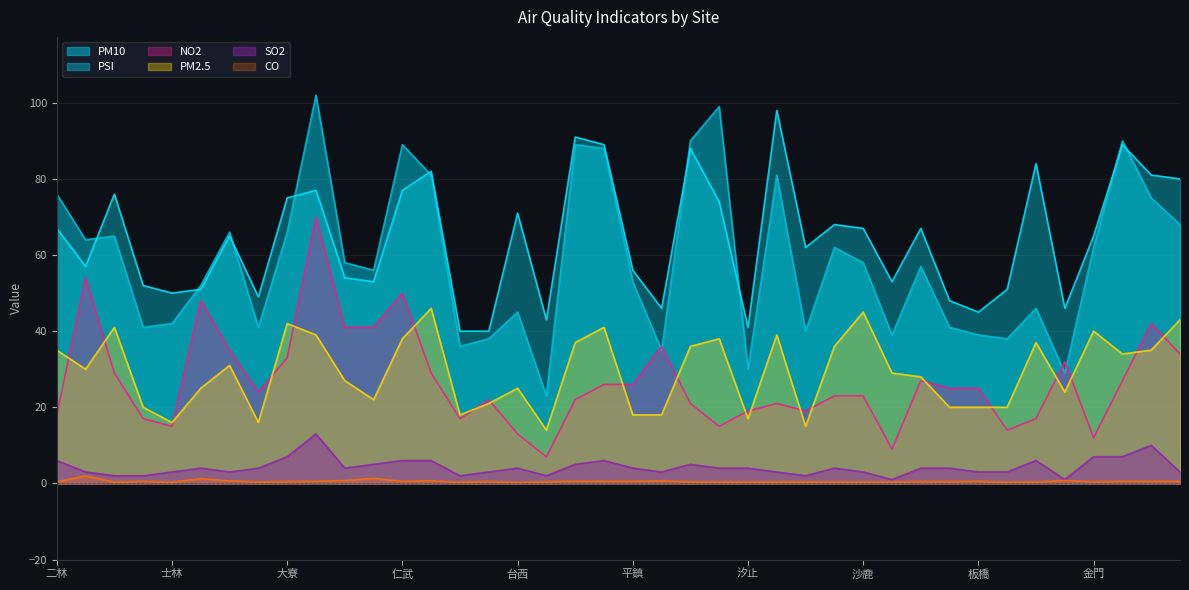

True or false: NO2 and PSI cross at least once.

False